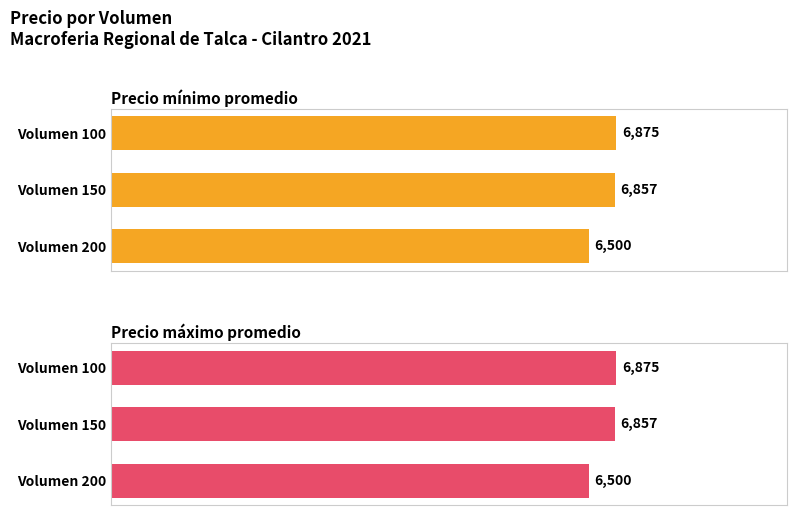

Which series has the largest range (max minus min)?

Precio mínimo promedio